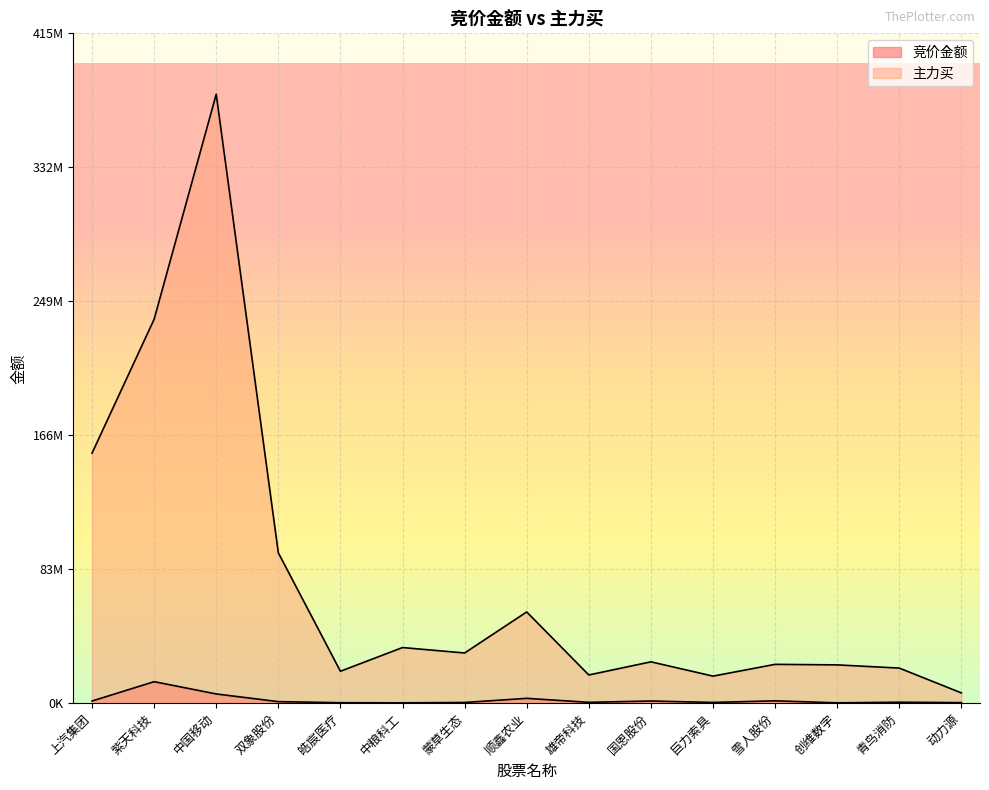

Rank the series by their average value, from highest to lowest.

主力买, 竞价金额